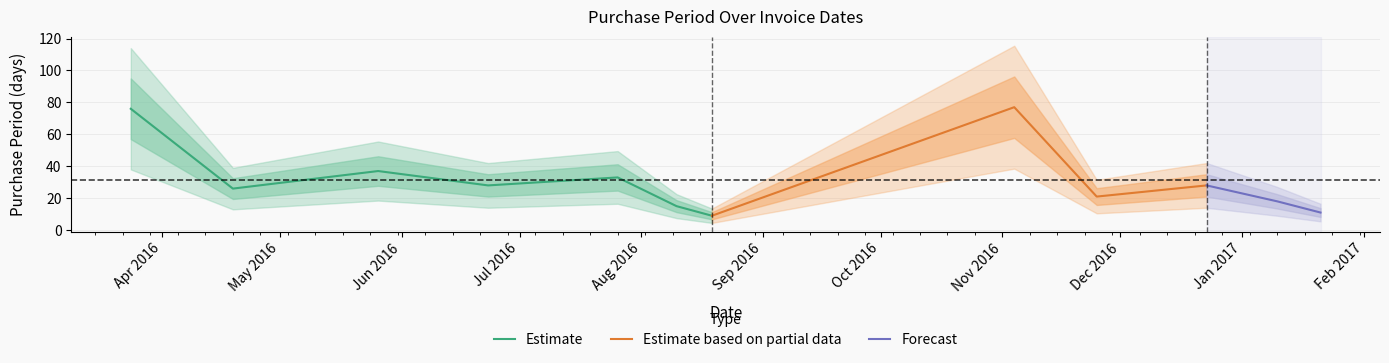

Reading left to right, what are all the values shown in this chart?

2016-03-24=76	2016-04-19=26	2016-05-26=37	2016-06-23=28	2016-07-26=33	2016-08-10=15	2016-08-19=9	2016-11-04=77	2016-11-25=21	2016-12-23=28	2017-01-10=18	2017-01-21=11